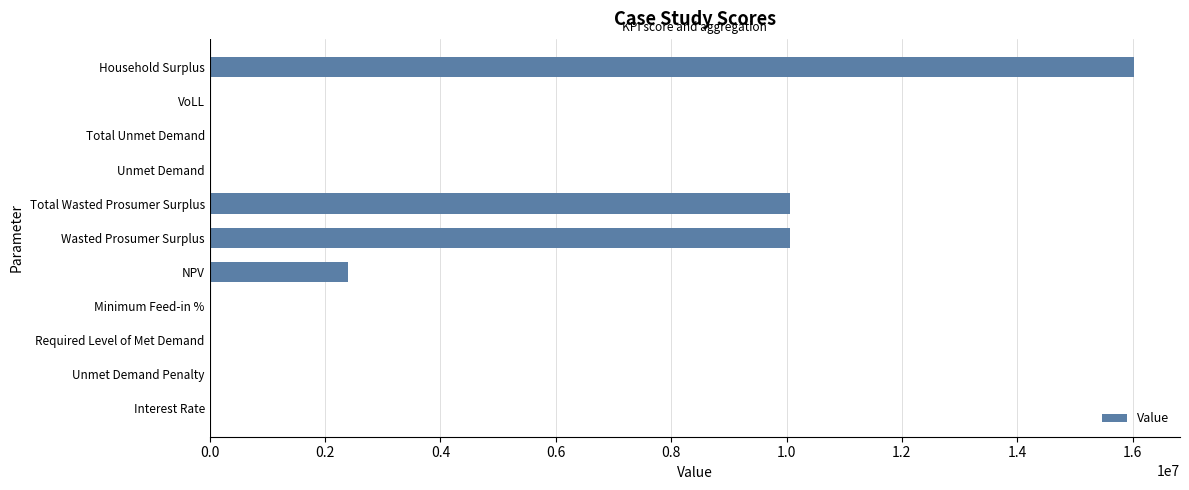

Read the value at Wasted Prosumer Surplus.

10058448.1